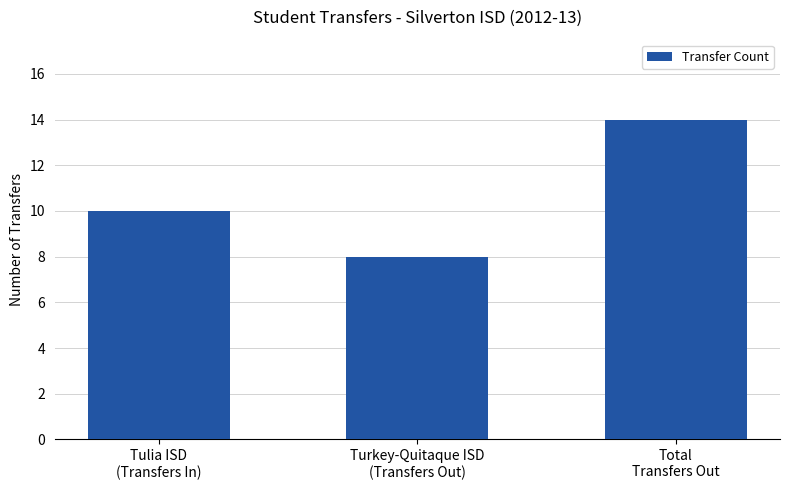

What is the label of the 3rd bar from the right?

Tulia ISD
(Transfers In)